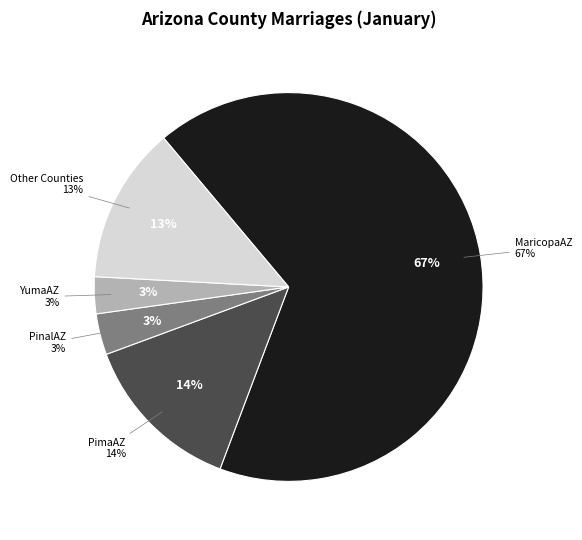

Which has a higher value, PimaAZ or GreenleeAZ?

PimaAZ